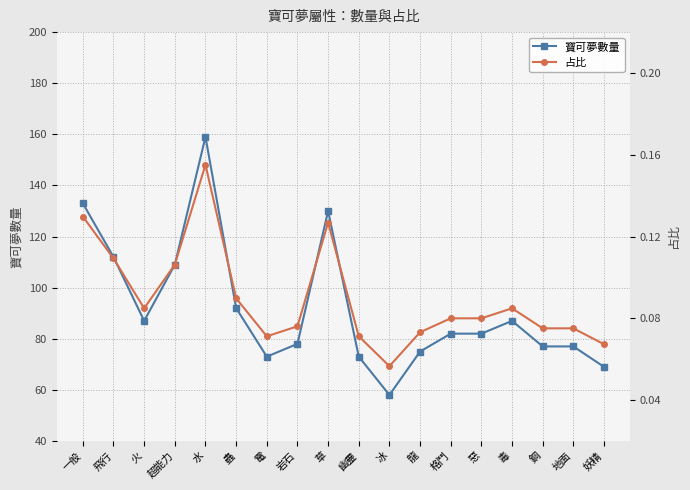

Reading left to right, list all the values displayed in this chart.

寶可夢數量: 一般=133.0	飛行=112.0	火=87.0	超能力=109.0	水=159.0	蟲=92.0	電=73.0	岩石=78.0	草=130.0	幽靈=73.0	冰=58.0	龍=75.0	格鬥=82.0	惡=82.0	毒=87.0	鋼=77.0	地面=77.0	妖精=69.0
占比: 一般=0.1	飛行=0.1	火=0.1	超能力=0.1	水=0.2	蟲=0.1	電=0.1	岩石=0.1	草=0.1	幽靈=0.1	冰=0.1	龍=0.1	格鬥=0.1	惡=0.1	毒=0.1	鋼=0.1	地面=0.1	妖精=0.1